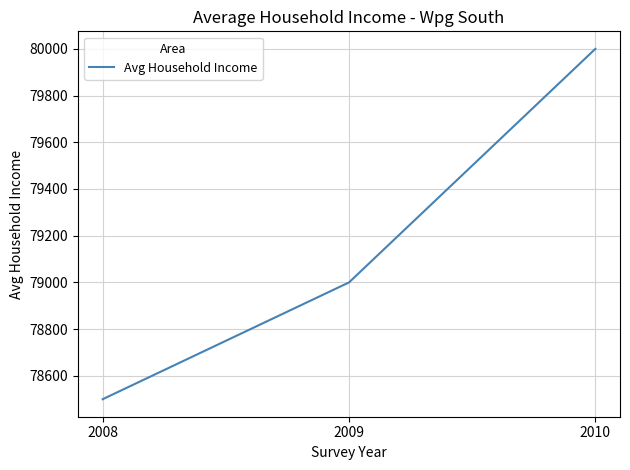

What is the difference between the maximum and minimum values?

1500